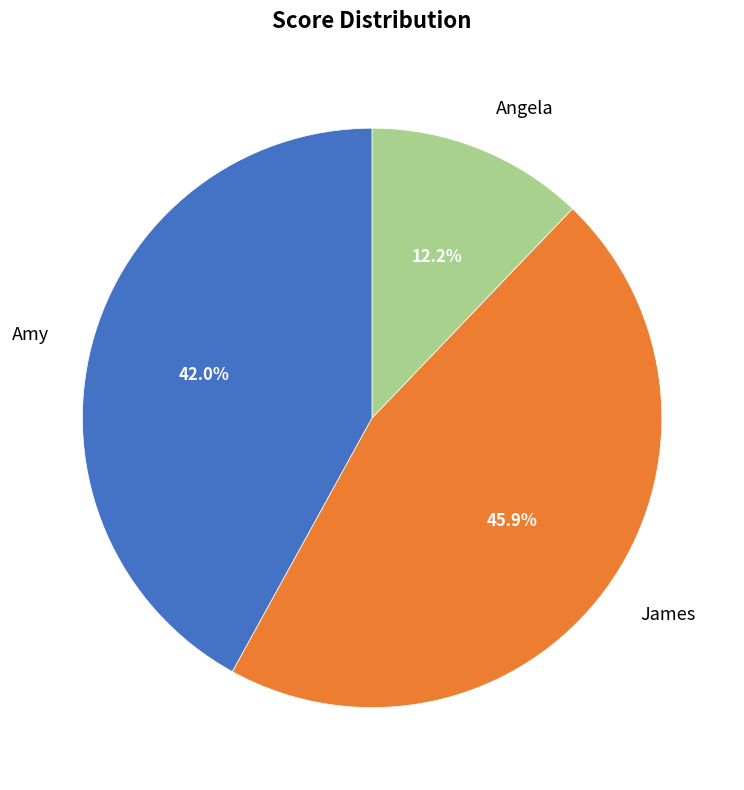

Count the number of slices in the pie.

3